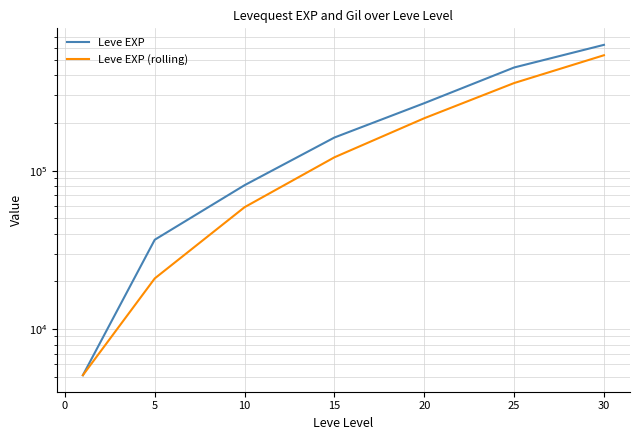

True or false: Leve EXP (rolling) and Leve EXP cross at least once.

False